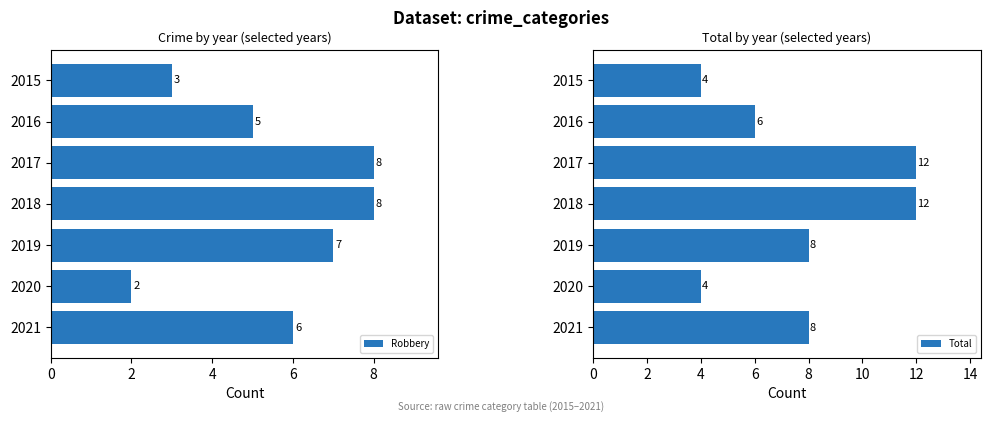

At which label does Robbery reach its minimum?

2020